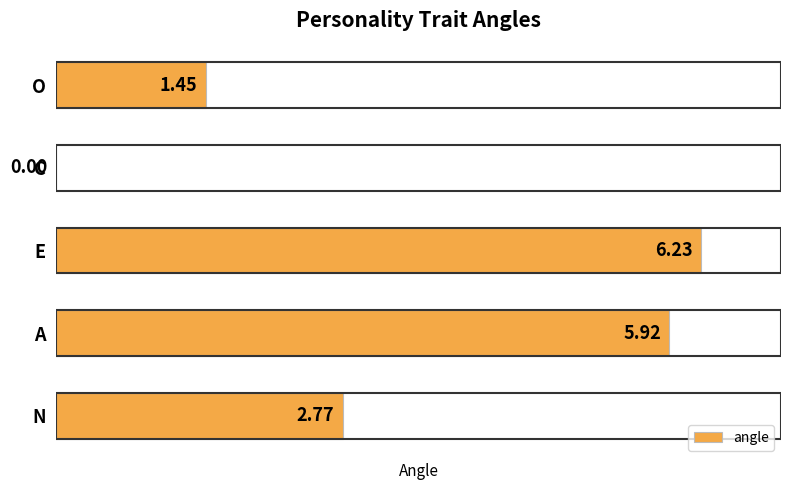

What is the change in value from C to E?

+6.2